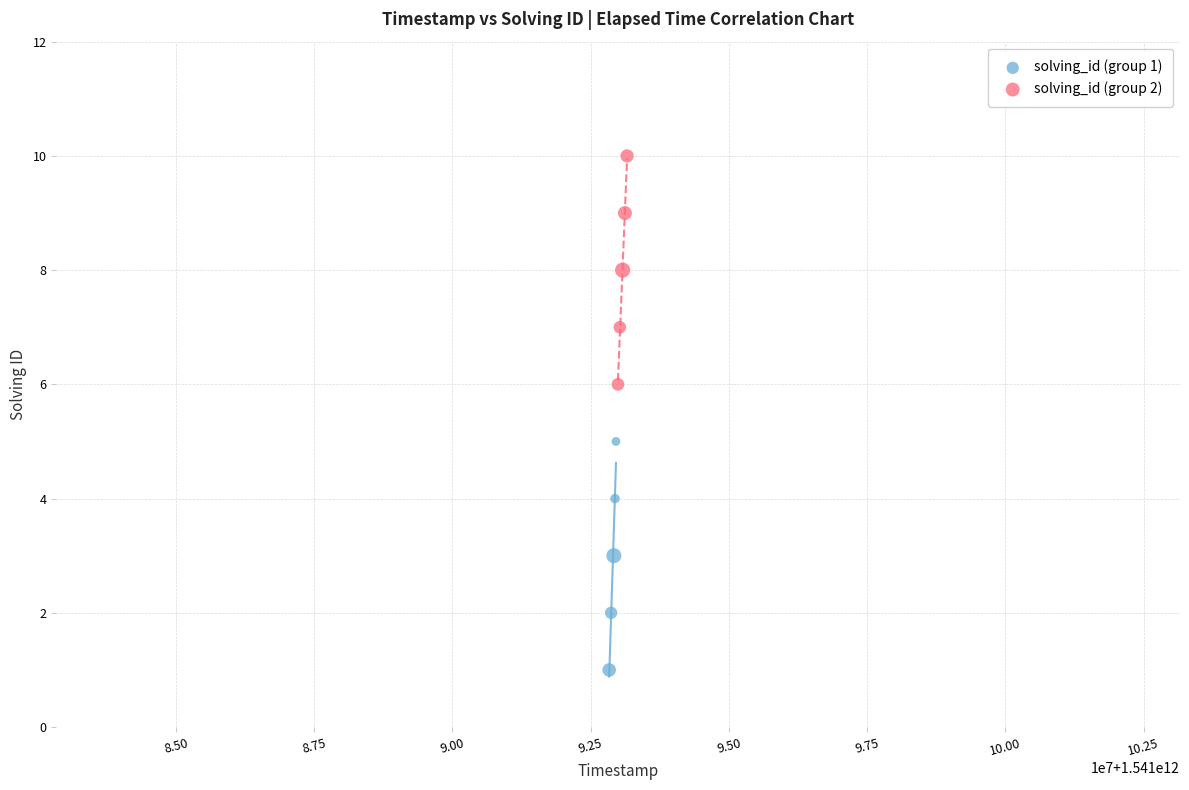

Which series contains the lowest Y value?

solving_id (group 1)